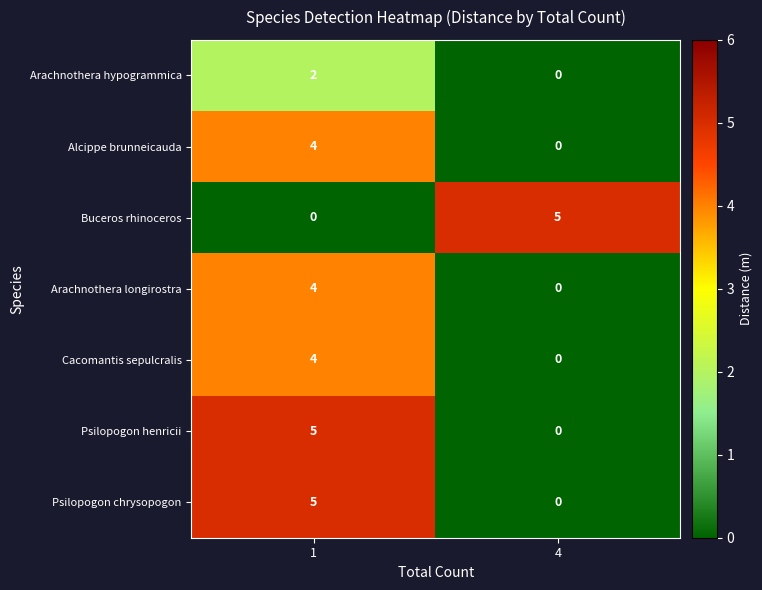

At which label does Psilopogon chrysopogon reach its minimum?

4